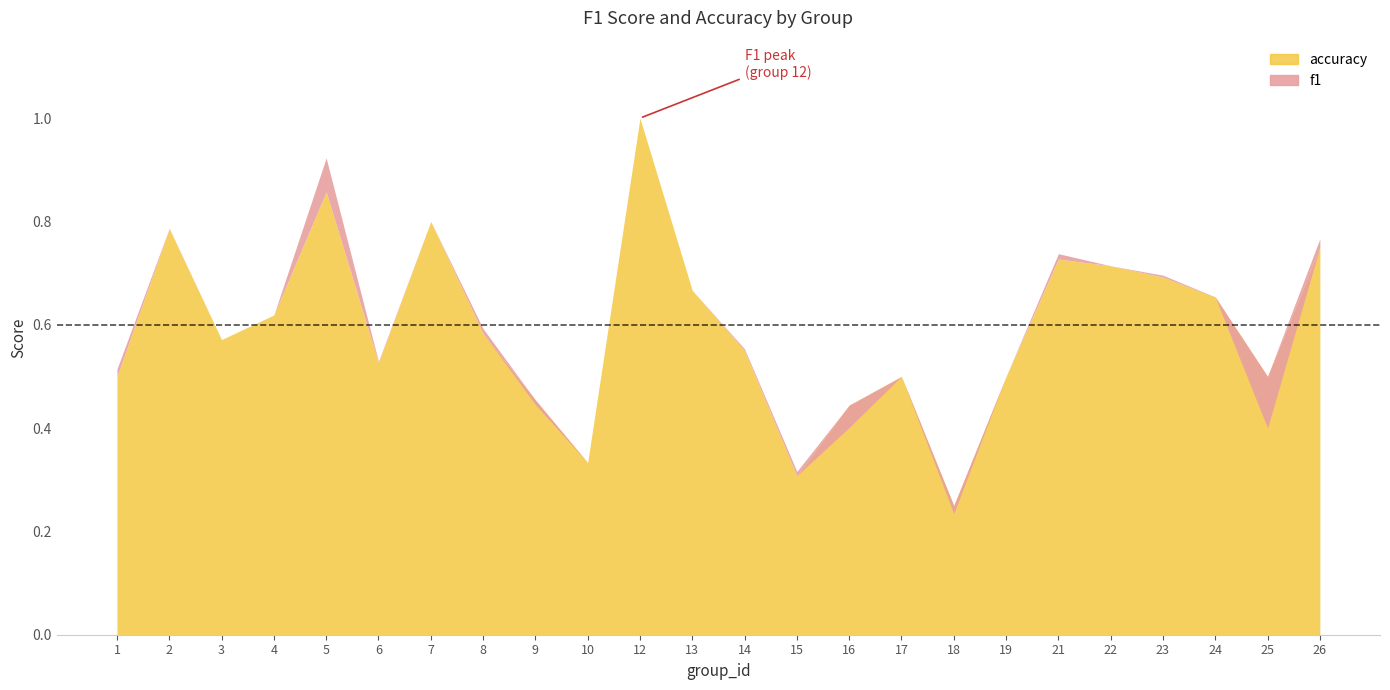

How many times do f1 and accuracy cross each other?

4